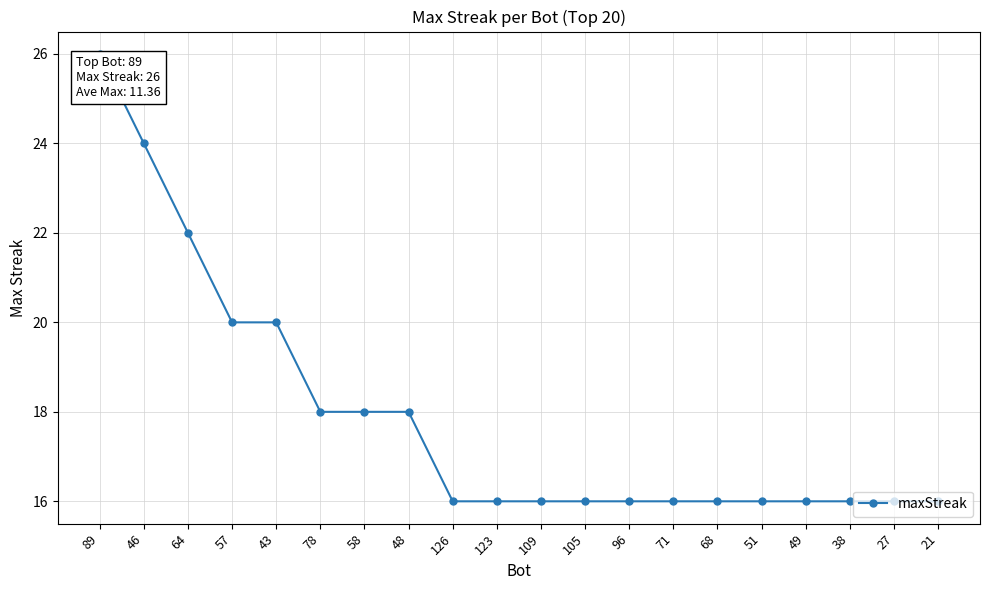

What is the sum of the values at 46 and 96?

40